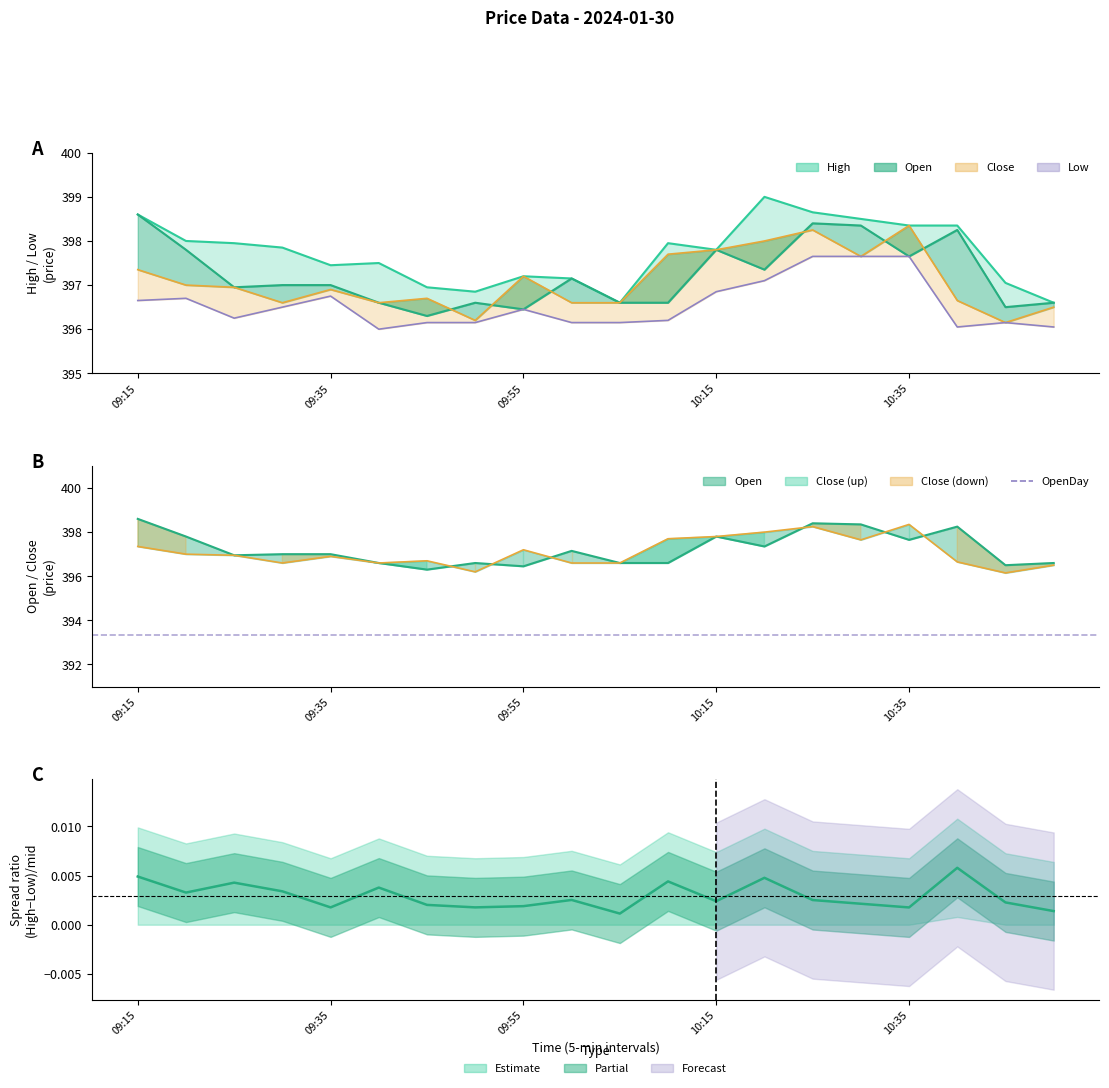

At which category is the sum across all series the highest?

10:25